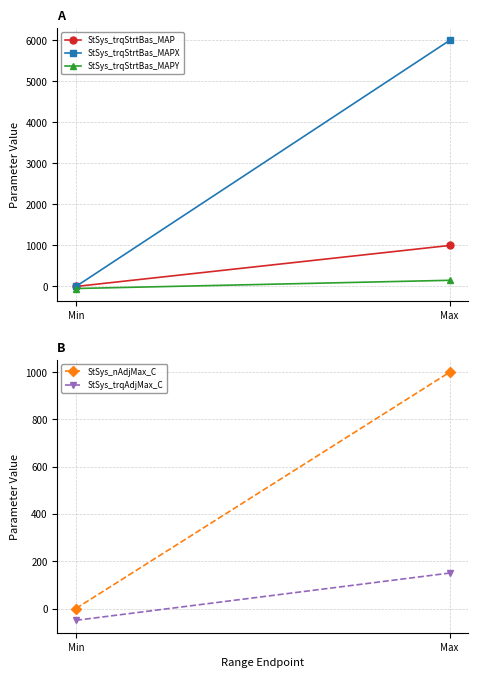

The StSys_nAdjMax_C series shows 1000 at Max. True or false?

True